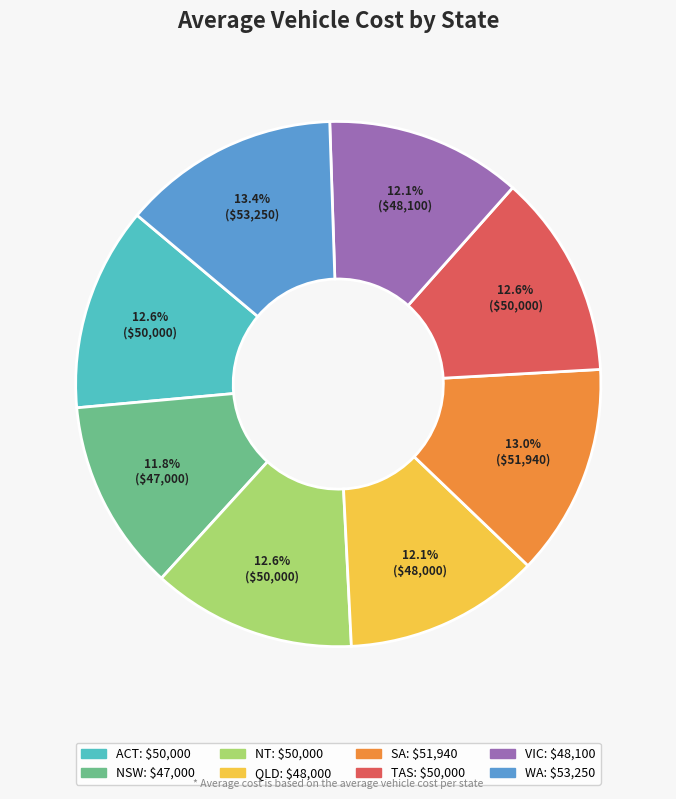

Do SA and TAS together represent more than half of the pie?

No